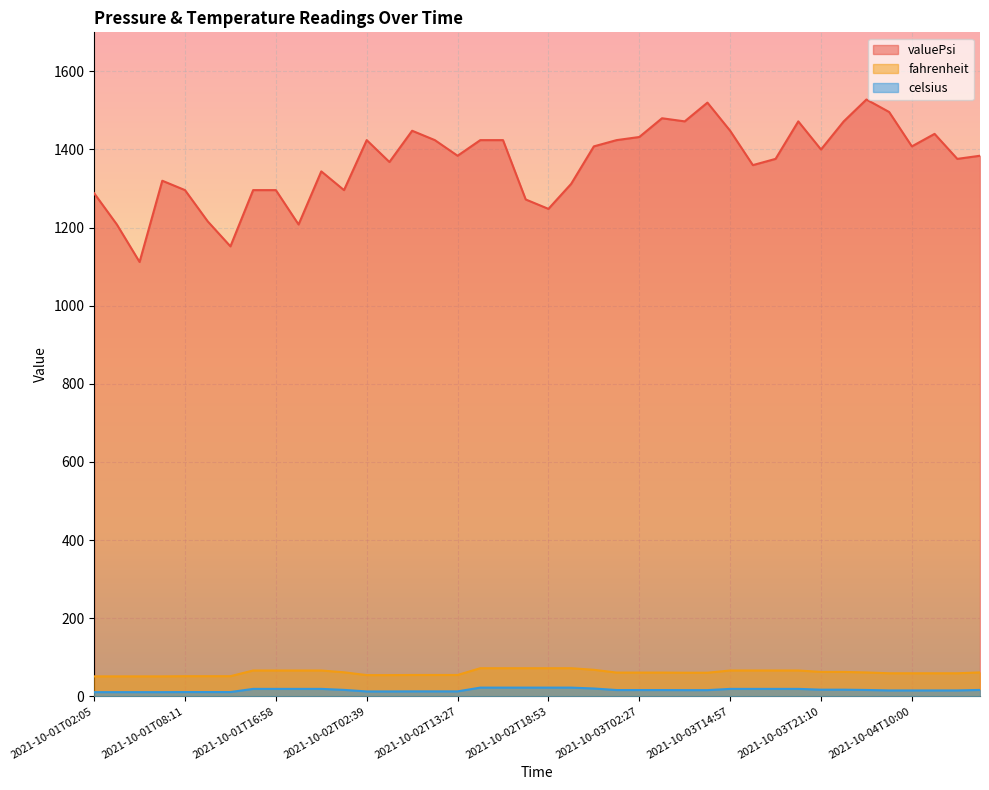

What is the difference between the highest and lowest values at 2021-10-02T02:39?

1411.7